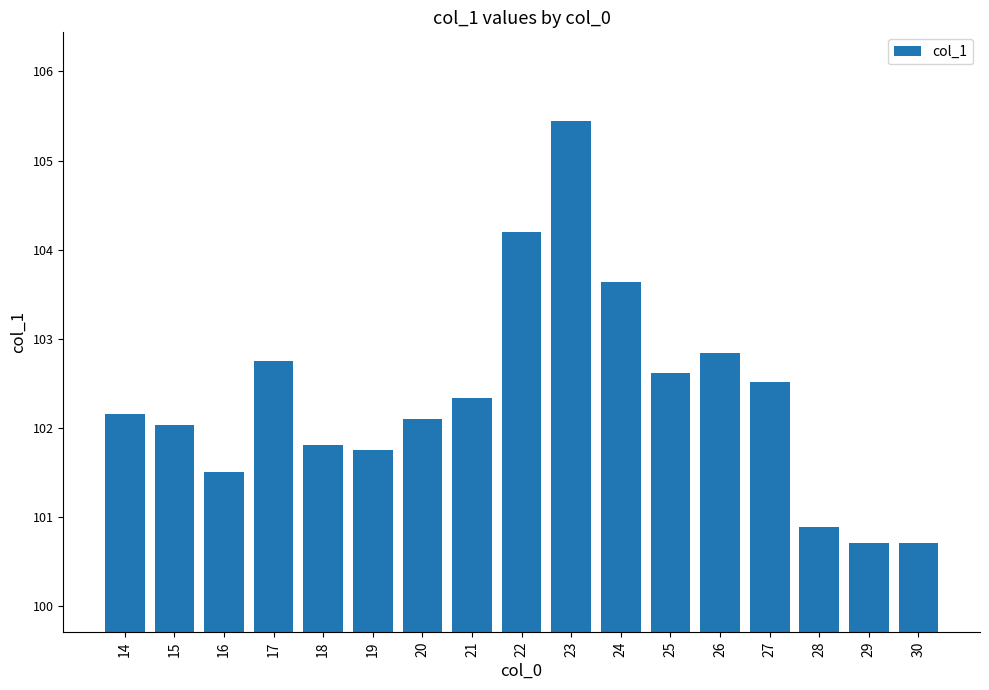

What is the smallest value displayed?

100.7